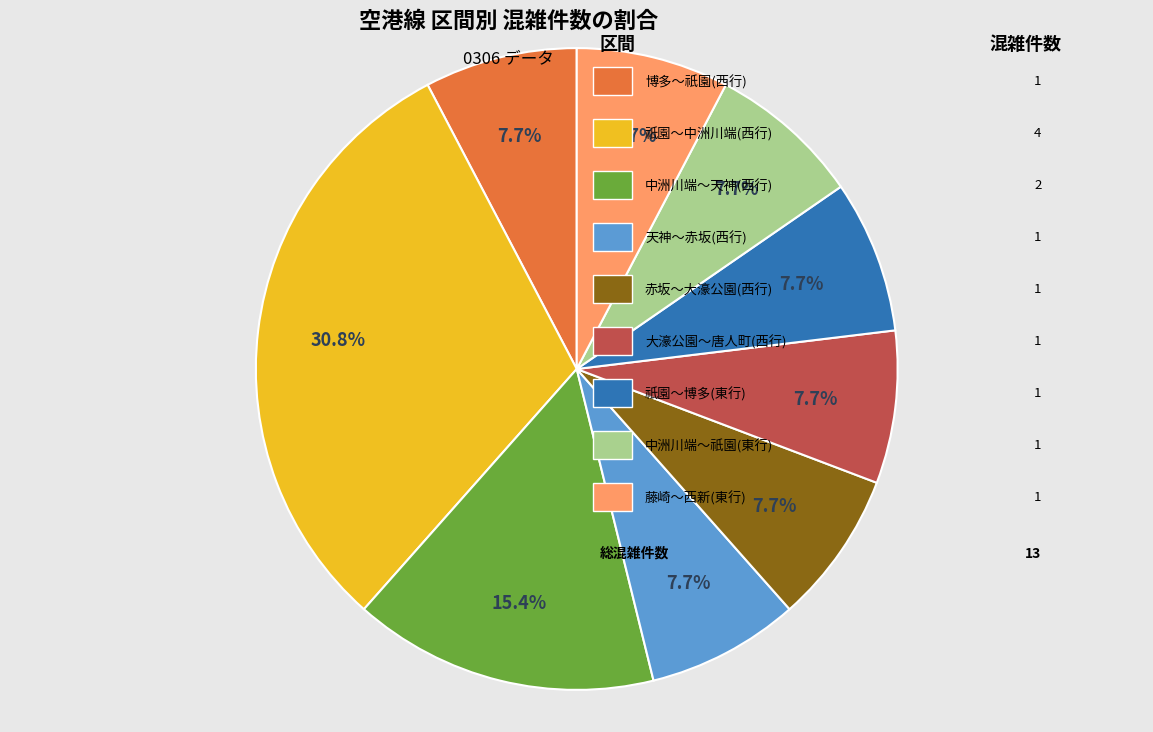

To the nearest percent, what is the average slice percentage?

11%